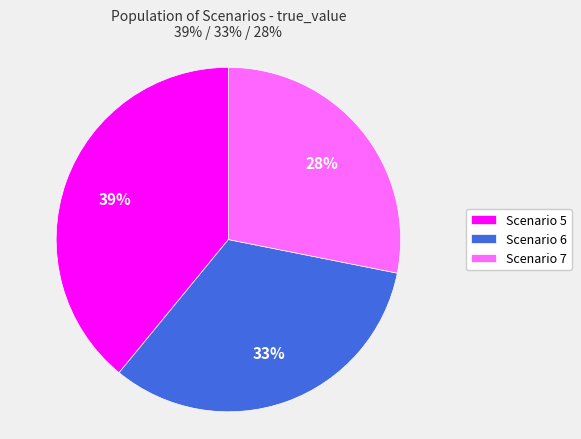

Is there any slice that represents more than half of the pie?

No